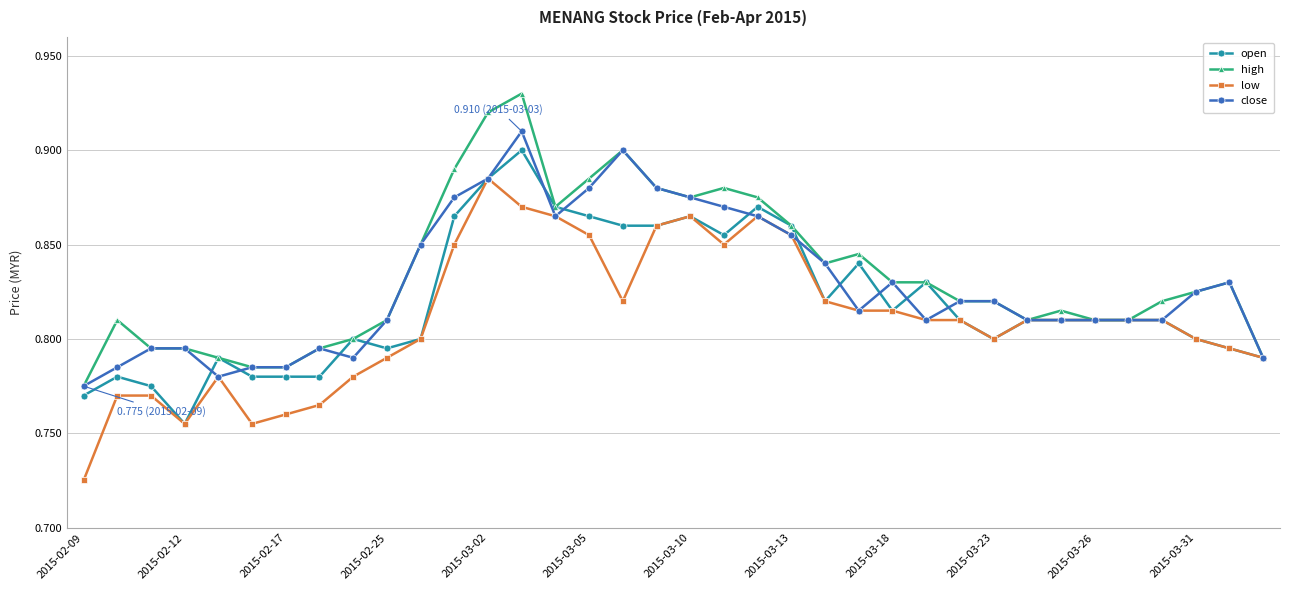

At how many categories does at least one series exceed 0?

36